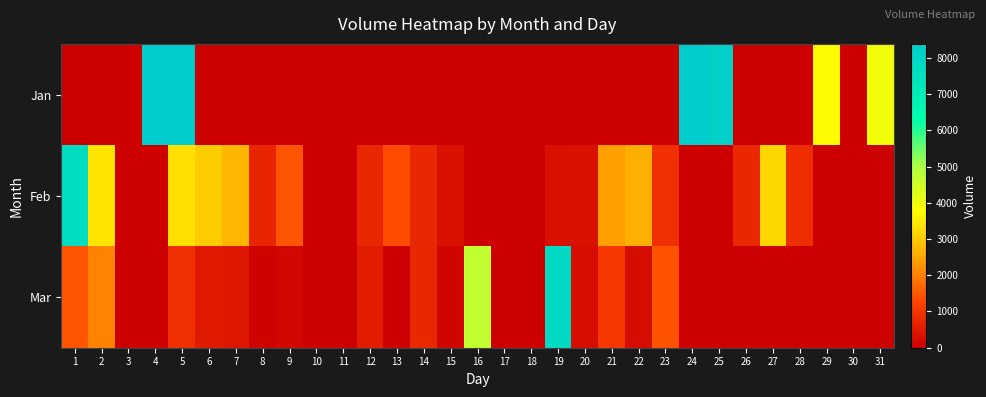

Reading left to right, transcribe all the data shown in this chart.

Jan: 1=0	2=0	3=0	4=8387	5=8387	6=0	7=0	8=0	9=0	10=0	11=0	12=0	13=0	14=0	15=0	16=0	17=0	18=0	19=0	20=0	21=0	22=0	23=0	24=8387	25=8165	26=0	27=0	28=0	29=3720	30=0	31=3969
Feb: 1=7690	2=3403	3=0	4=0	5=3334	6=3039	7=2693	8=697	9=1484	10=0	11=0	12=745	13=1369	14=736	15=334	16=0	17=0	18=0	19=306	20=359	21=2416	22=2620	23=898	24=0	25=0	26=779	27=3183	28=864	29=0	30=0	31=0
Mar: 1=1480	2=2032	3=0	4=0	5=916	6=522	7=491	8=92	9=157	10=0	11=0	12=526	13=30	14=765	15=131	16=4682	17=0	18=0	19=7779	20=263	21=1070	22=241	23=1453	24=0	25=0	26=0	27=0	28=0	29=0	30=0	31=0